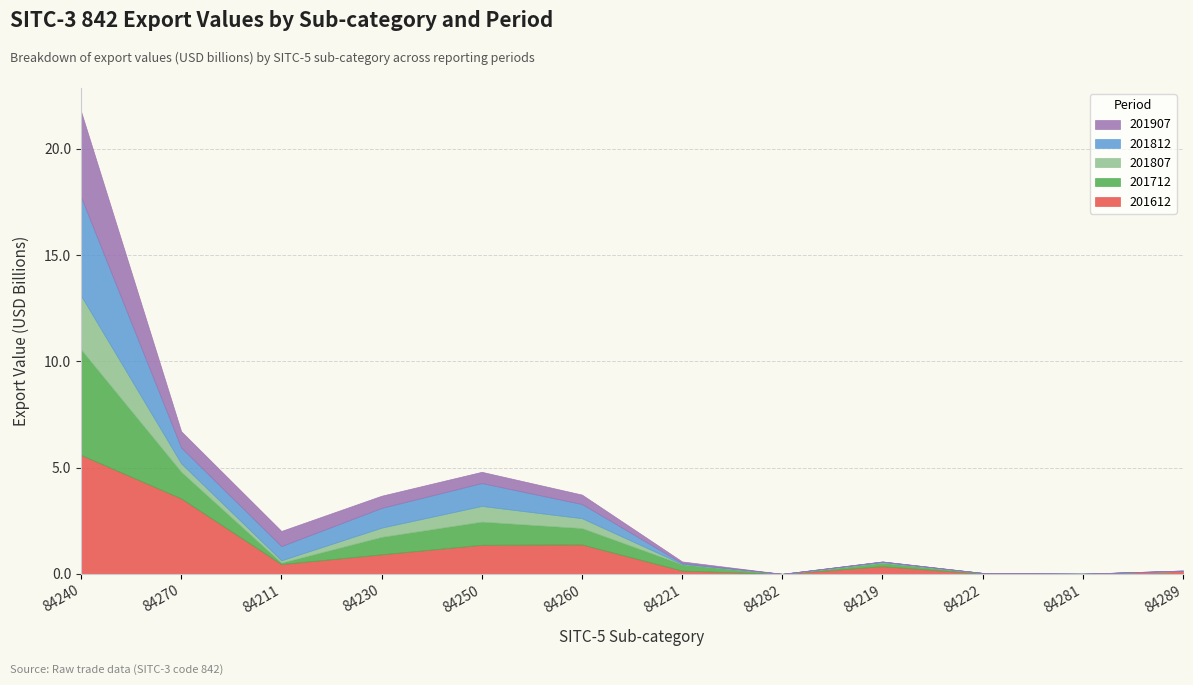

The 201812 series shows 0.7 at 84260. True or false?

True